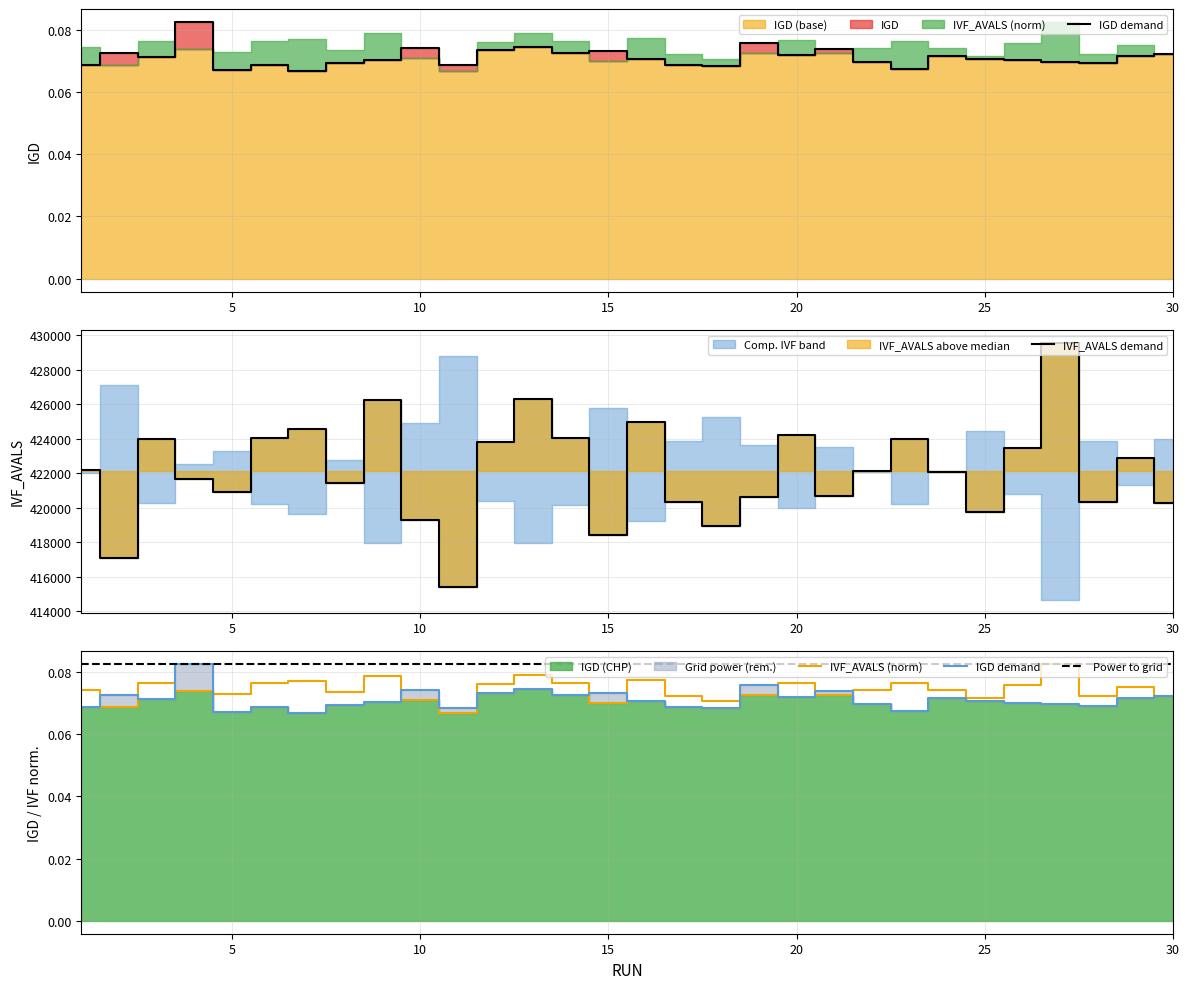

Reading left to right, list all the values displayed in this chart.

IGD: 0.1	0.1	0.1	0.1	0.1	0.1	0.1	0.1	0.1	0.1	0.1	0.1	0.1	0.1	0.1	0.1	0.1	0.1	0.1	0.1	0.1	0.1	0.1	0.1	0.1	0.1	0.1	0.1	0.1	0.1
IVF_AVALS: 422200.0	417100.0	423960.0	421660.0	420940.0	424020.0	424560.0	421460.0	426240.0	419300.0	415400.0	423820.0	426280.0	424040.0	418440.0	425000.0	420320.0	418940.0	420600.0	424240.0	420700.0	422140.0	424000.0	422080.0	419780.0	423440.0	429560.0	420340.0	422900.0	420260.0